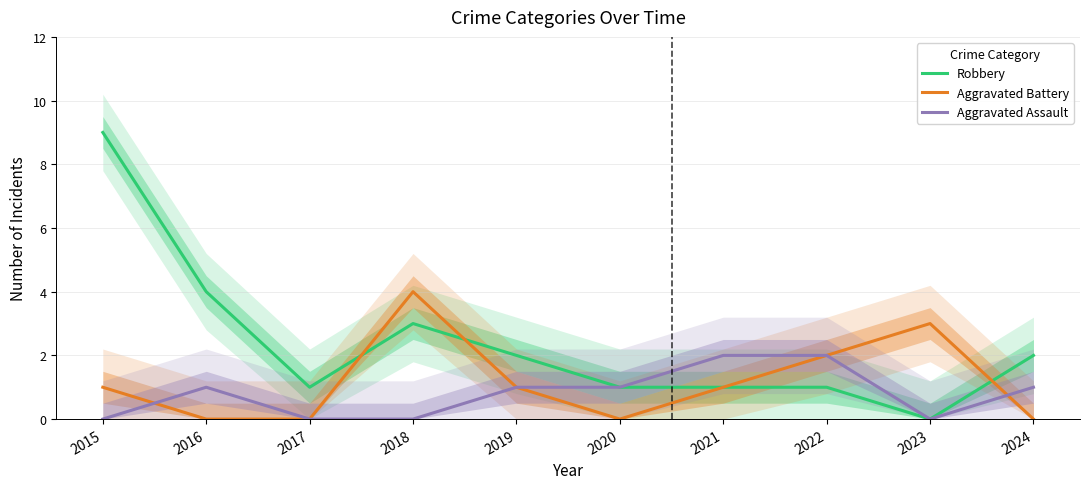

What is the value of the Aggravated Battery point at the 5th from the left?

1